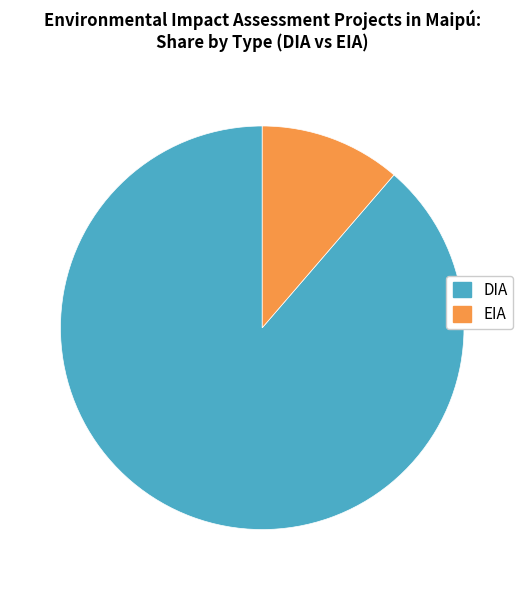

Which category has the smallest portion of the pie?

EIA